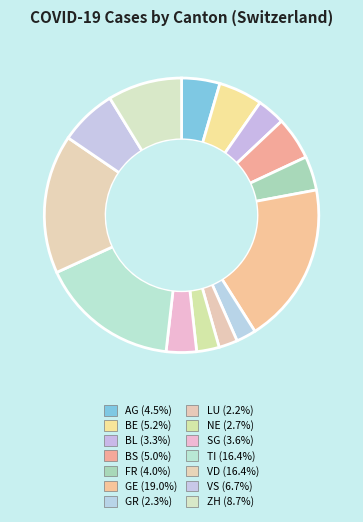

Is there a majority slice in this chart?

No